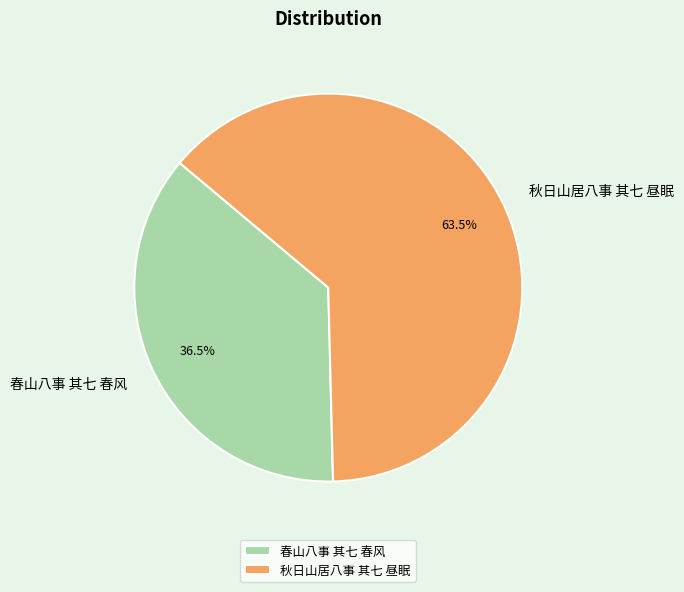

Rank the categories by value from highest to lowest.

秋日山居八事 其七 昼眠, 春山八事 其七 春风